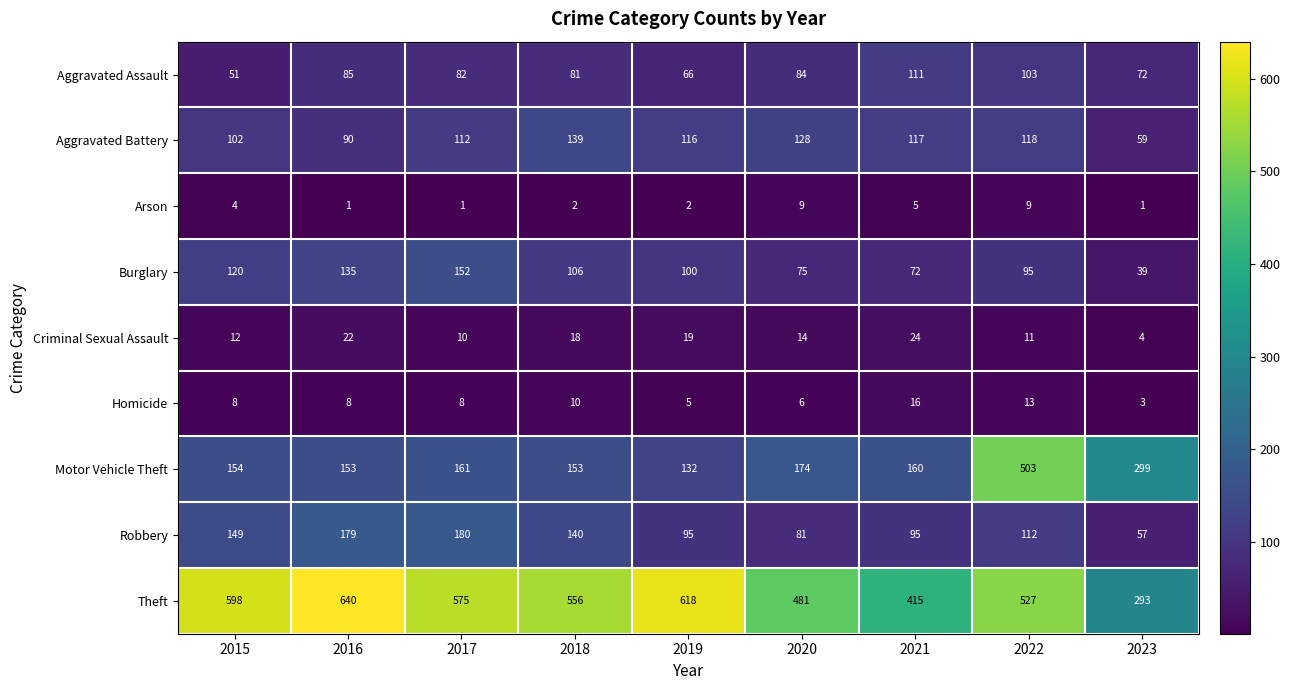

Rank the series at 2019 from highest to lowest value.

Theft, Motor Vehicle Theft, Aggravated Battery, Burglary, Robbery, Aggravated Assault, Criminal Sexual Assault, Homicide, Arson